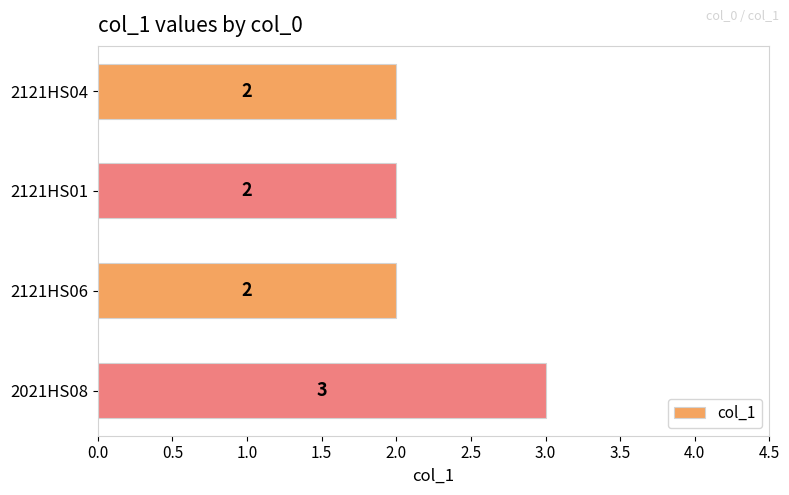

Is it true that the value at 2021HS08 is 3?

True